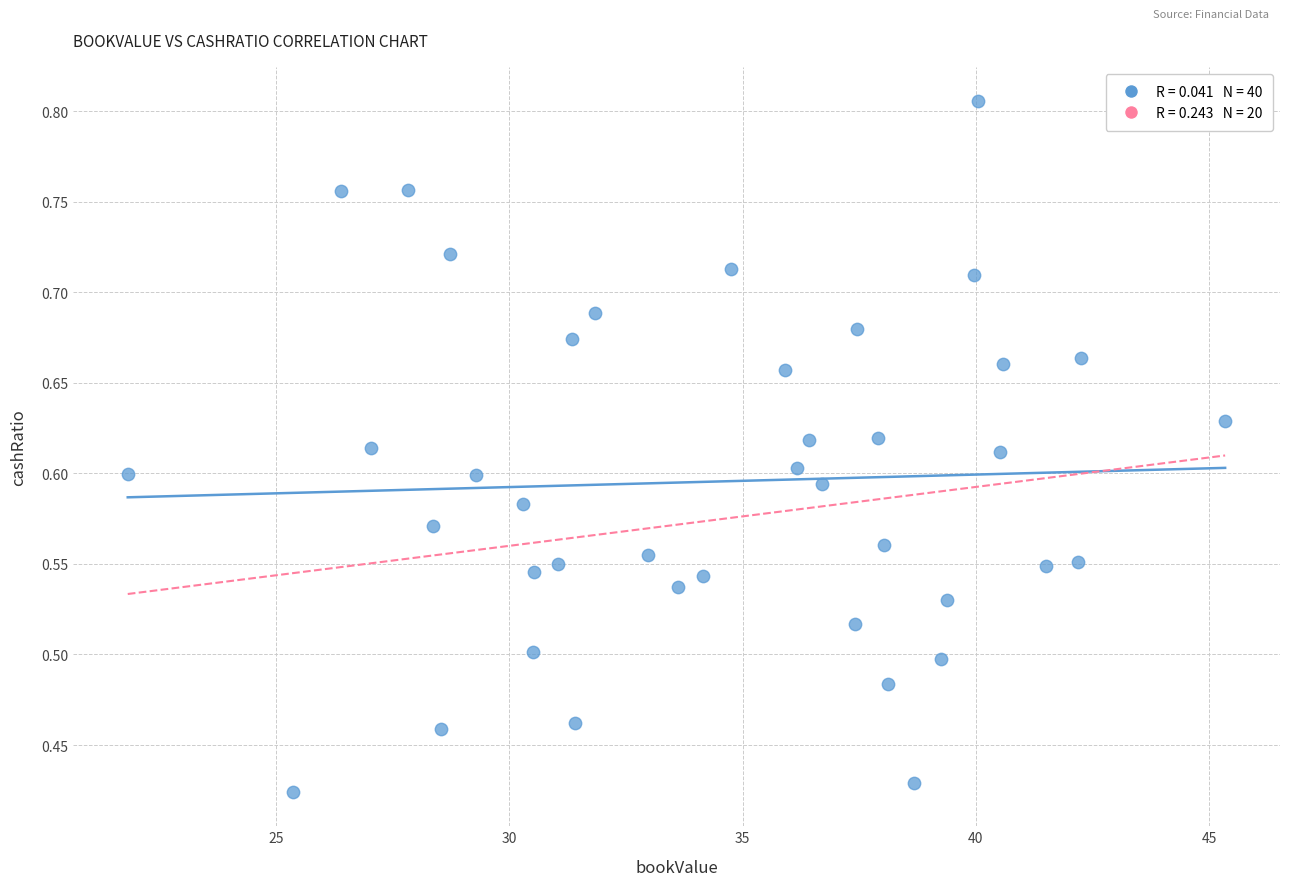

Count the number of points in this scatter plot.

40